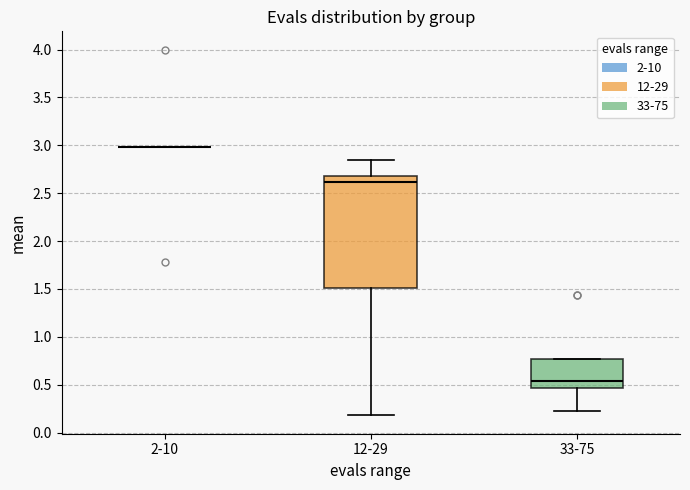

Reading left to right, read every box against the y-axis: the position of its median line, the range the box covers, and the ends of its whiskers. The values are not printed on the chart, so give them approximately, as read against the axis.

2-10: box collapsed to a line at 3.00, whiskers 3.00 to 3.00
12-29: median 2.60, box 1.50 to 2.70, whiskers 0.20 to 2.85
33-75: median 0.55, box 0.45 to 0.75, whiskers 0.25 to 0.75